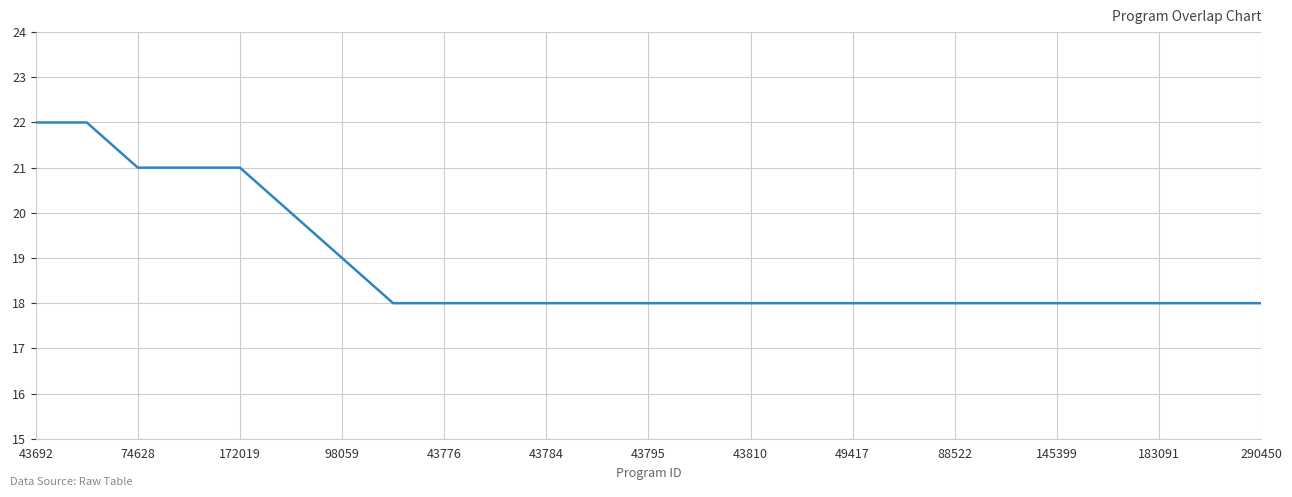

What is the minimum value shown in the chart?

18